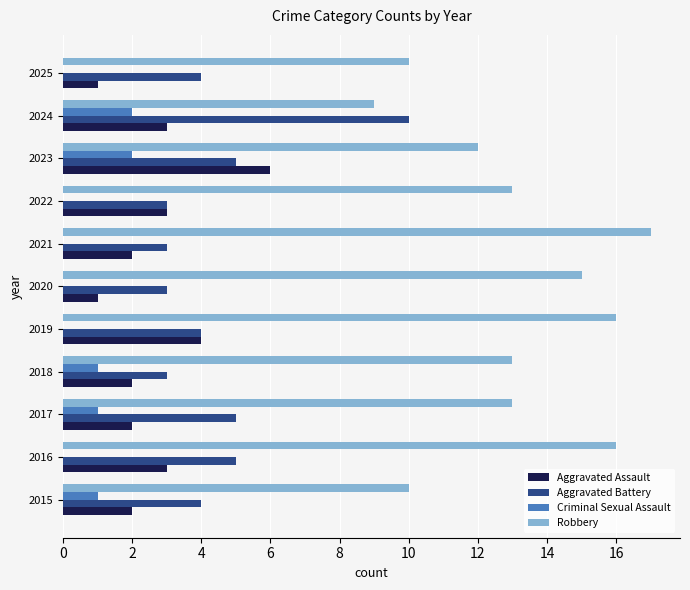

Which series has the largest total across all categories?

Robbery